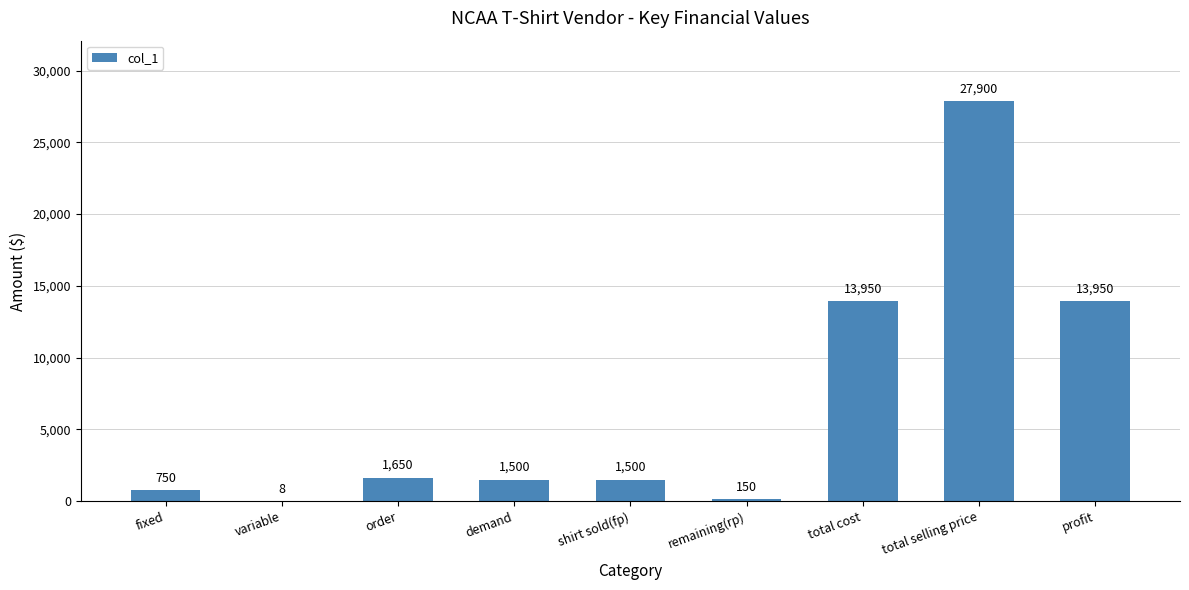

Does the chart contain stacked bars?

No